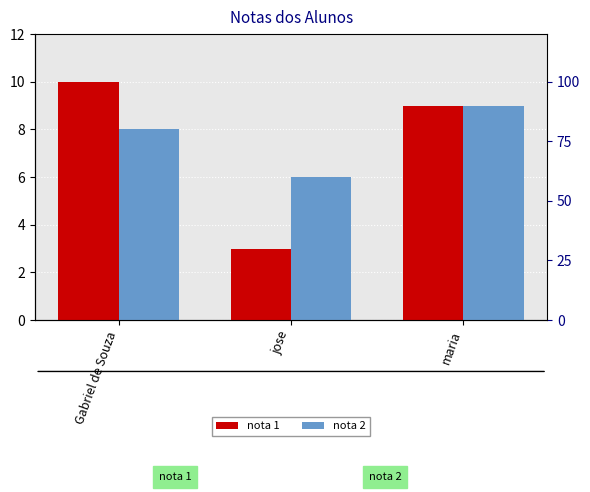

What is the difference between the highest and lowest values at jose?

3